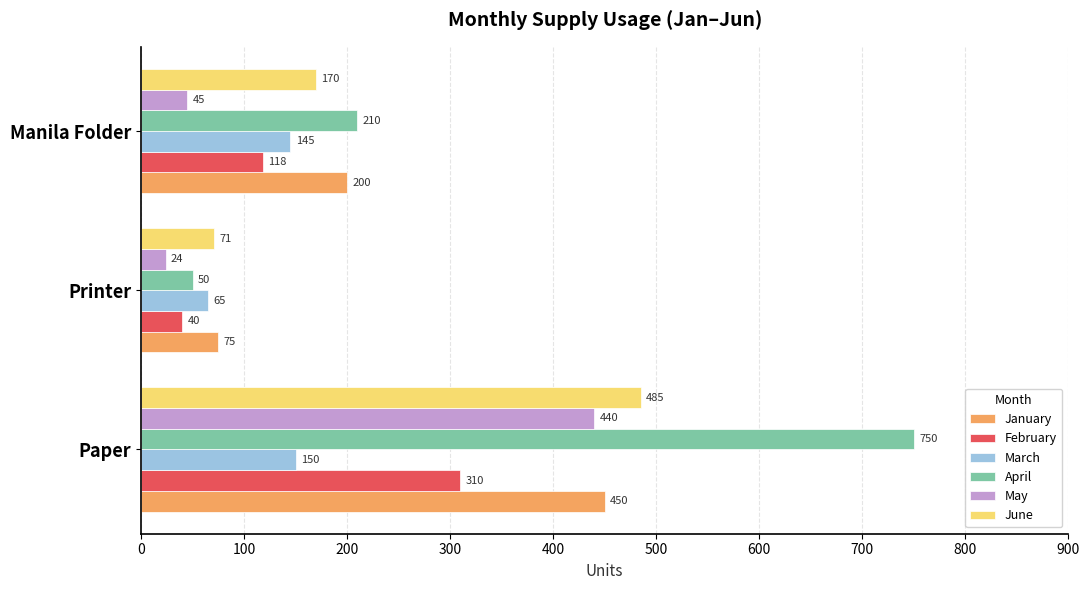

Which category has the lowest value in the June series?

Printer